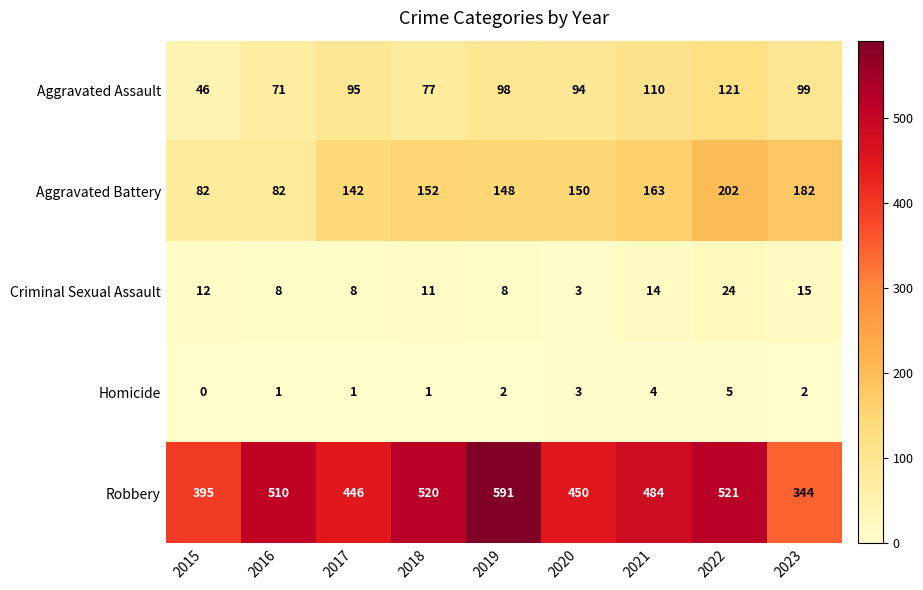

Which series has the largest total across all categories?

Robbery